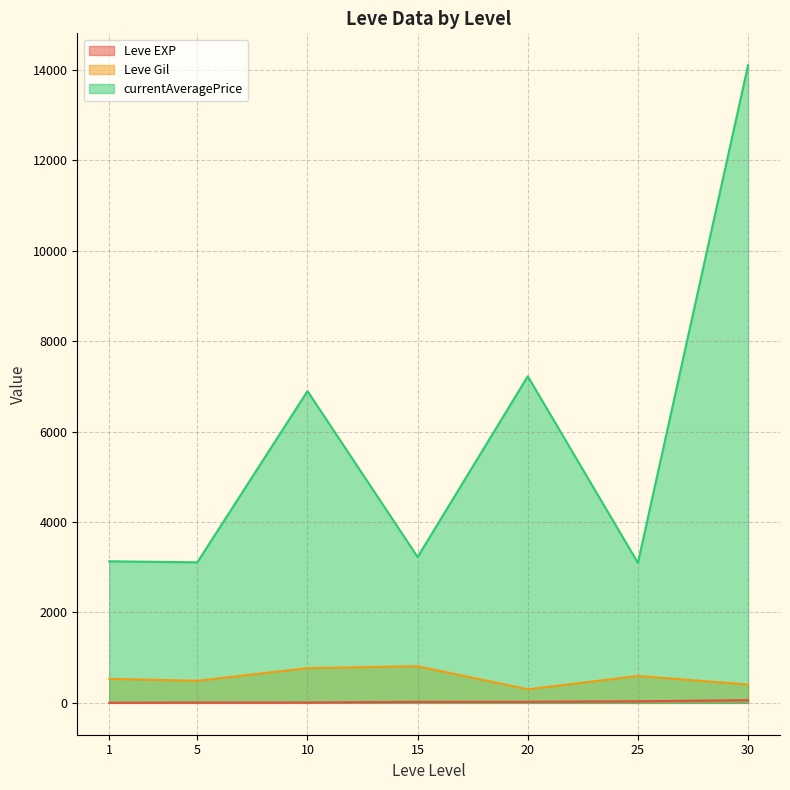

Which category has the highest value in the Leve EXP series?

30